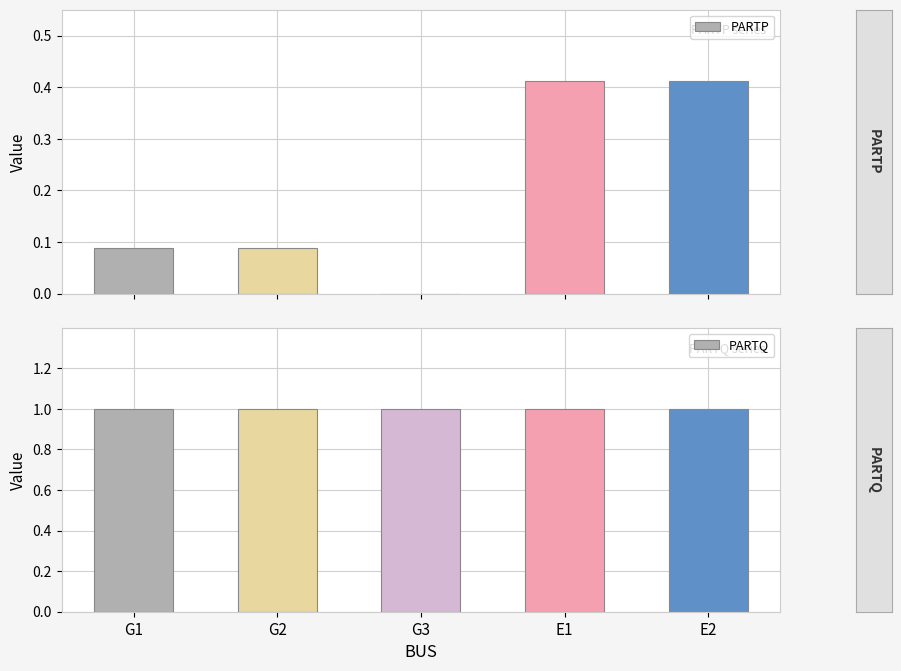

Between E2 and G1, which is larger?

E2